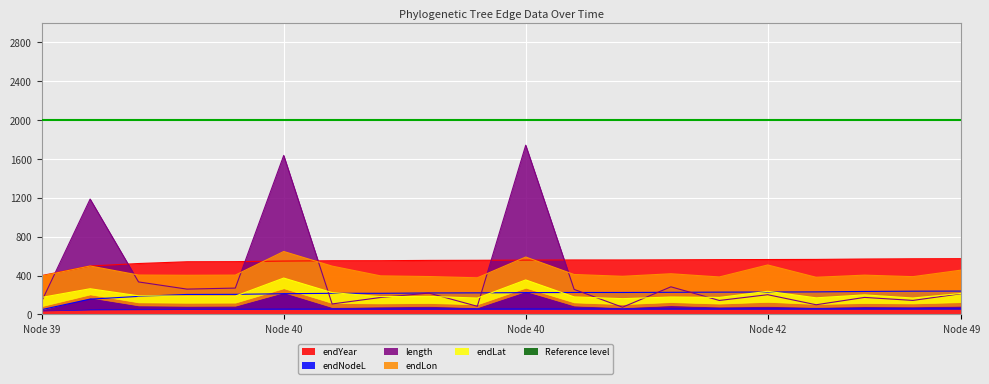

Which label corresponds to the smallest value in the chart?

Node 39